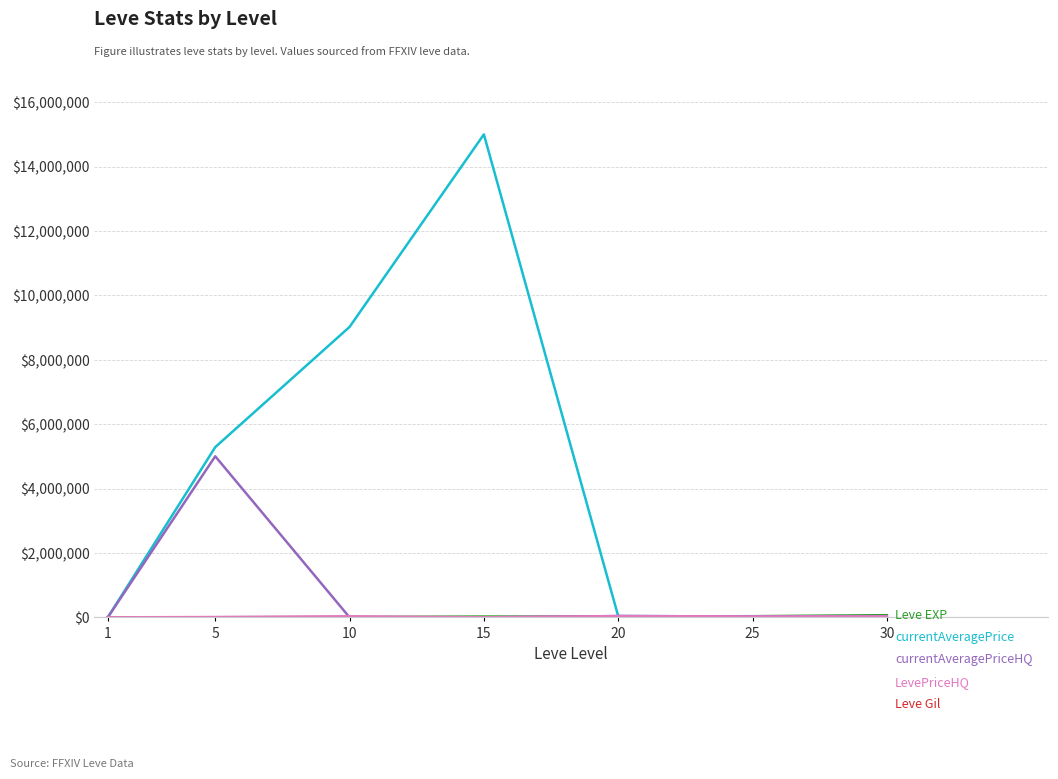

At which category is the sum across all series the highest?

15